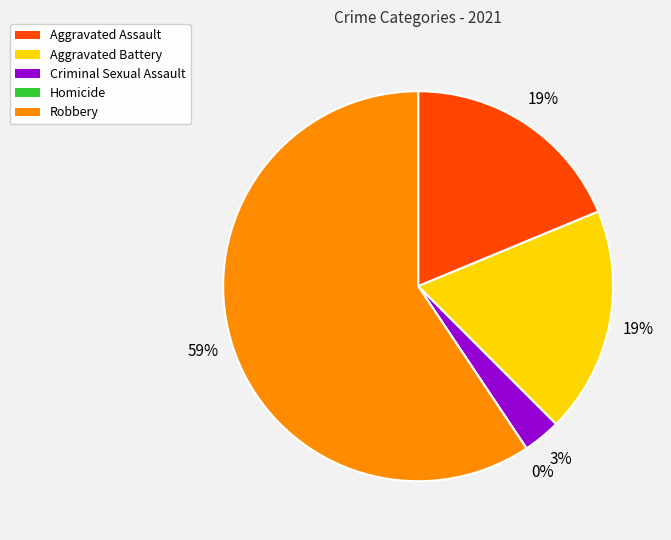

To the nearest percent, what is the combined percentage of Criminal Sexual Assault and Homicide?

3%